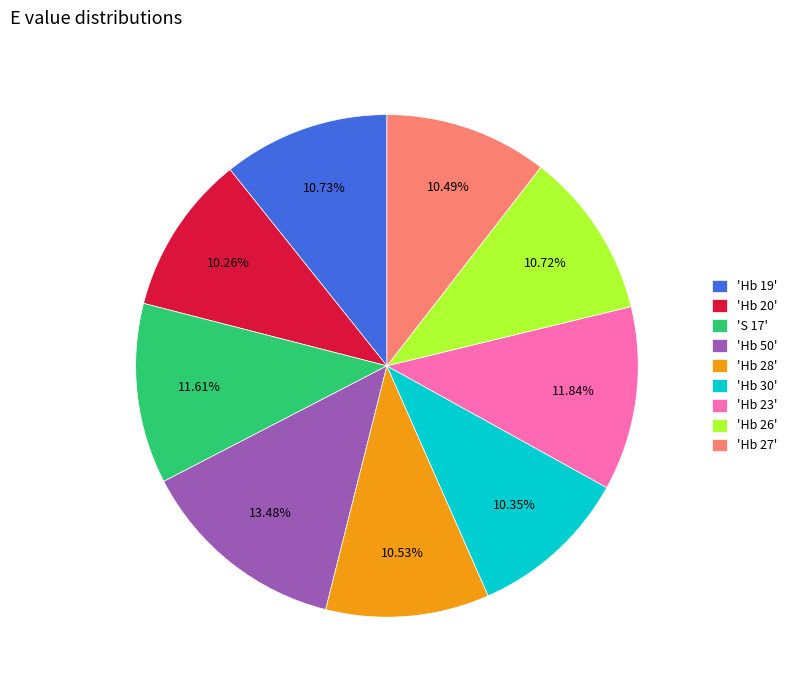

Does any single category account for the majority?

No